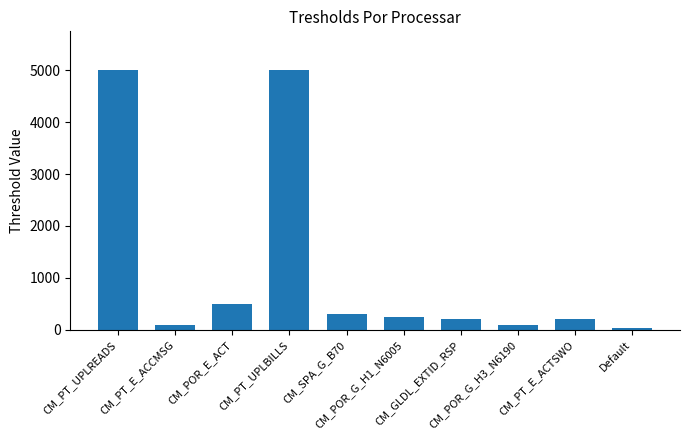

What is the sum of the values at CM_GLDL_EXTID_RSP and CM_PT_UPLBILLS?

5200